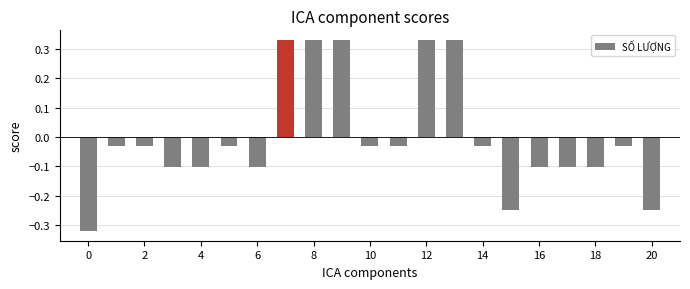

What is the difference between the maximum and minimum values?

0.6